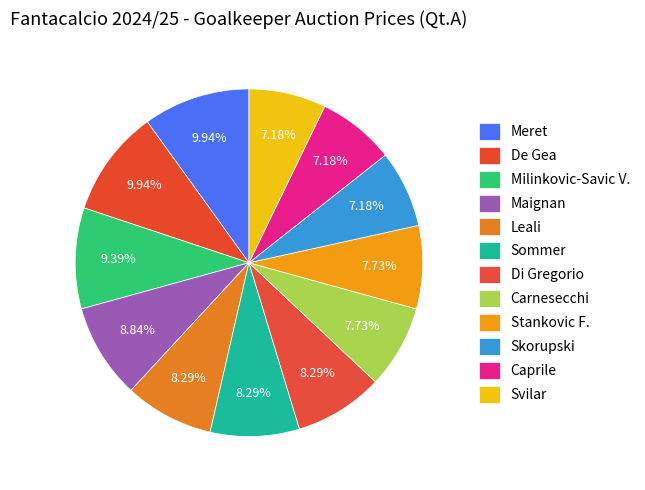

Approximately how many times larger is the value at Maignan compared to Di Gregorio?

1.1